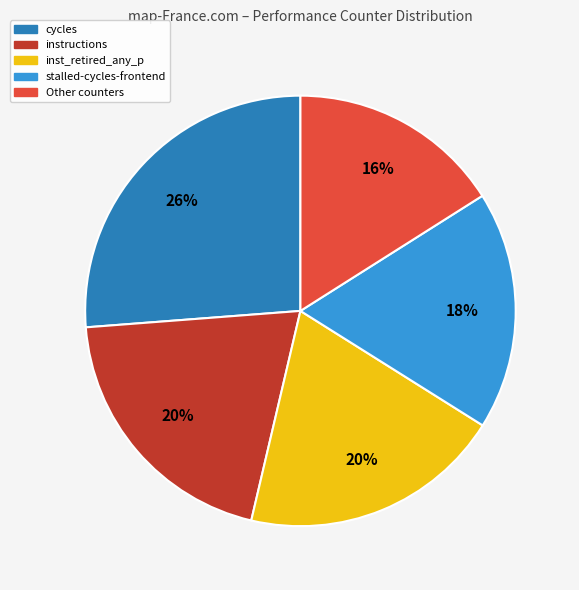

To the nearest percent, what percentage of the pie is stalled-cycles-frontend?

18%